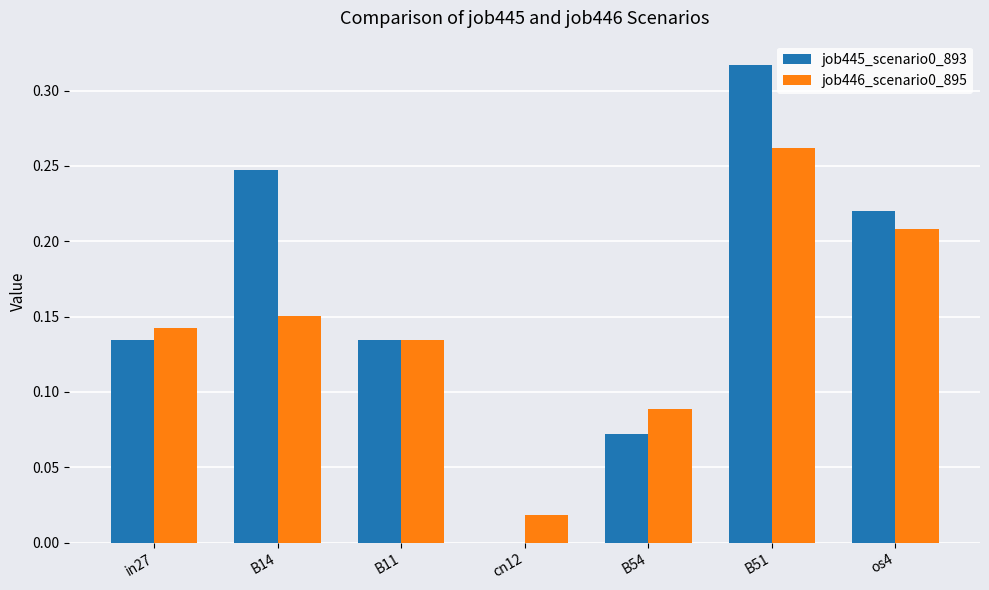

At which category is the sum across all series the highest?

B51